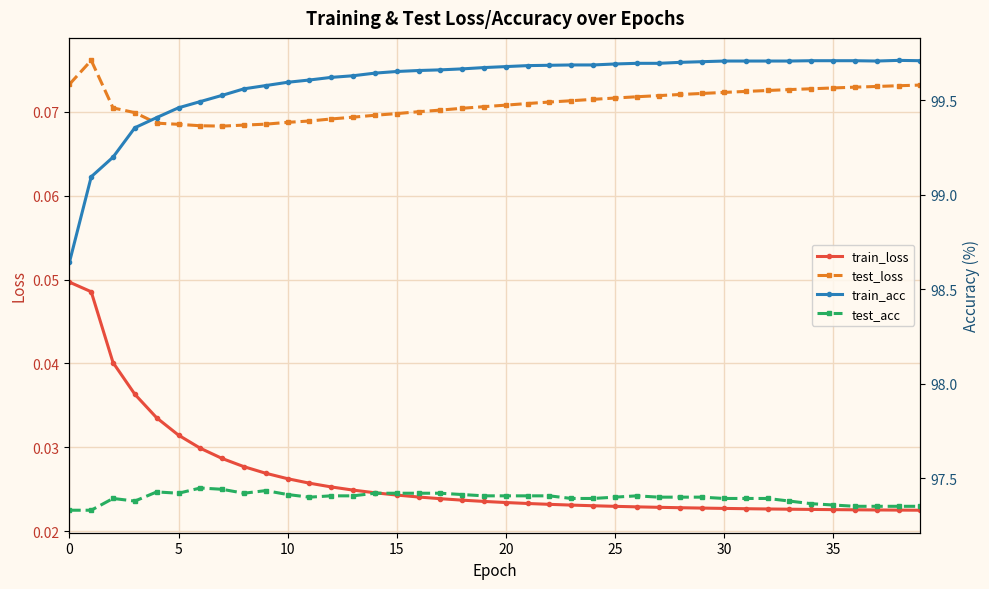

What is the difference between the highest and lowest values at 28?

99.7